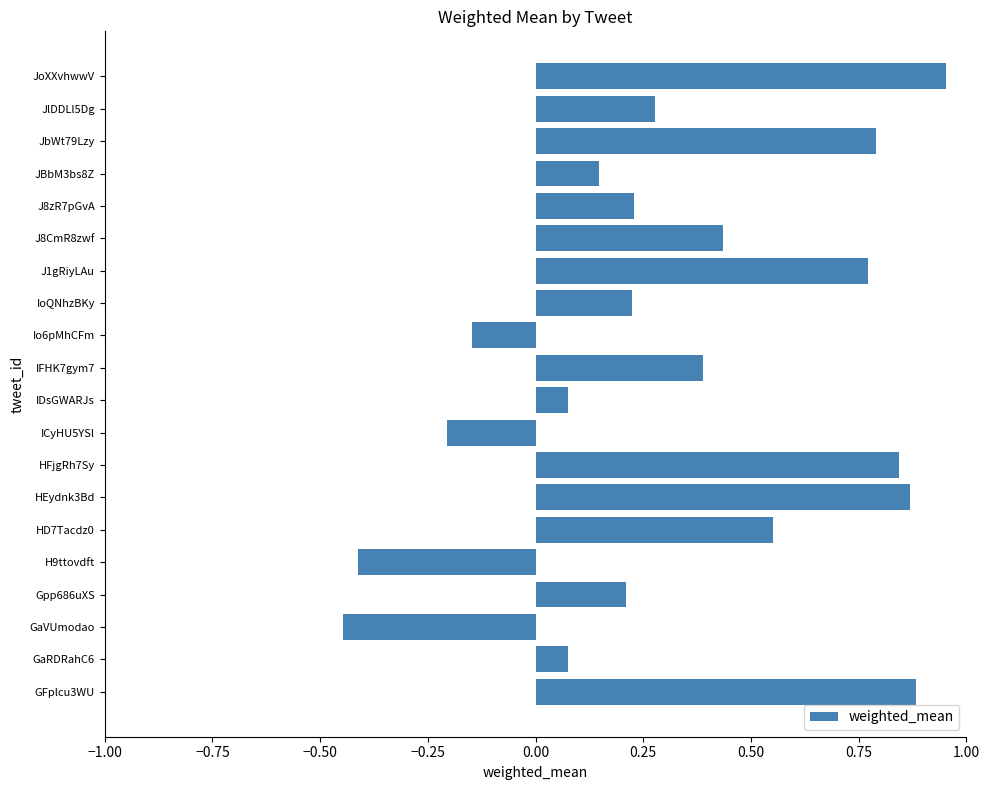

The value at H9ttovdft is -0.4. True or false?

True